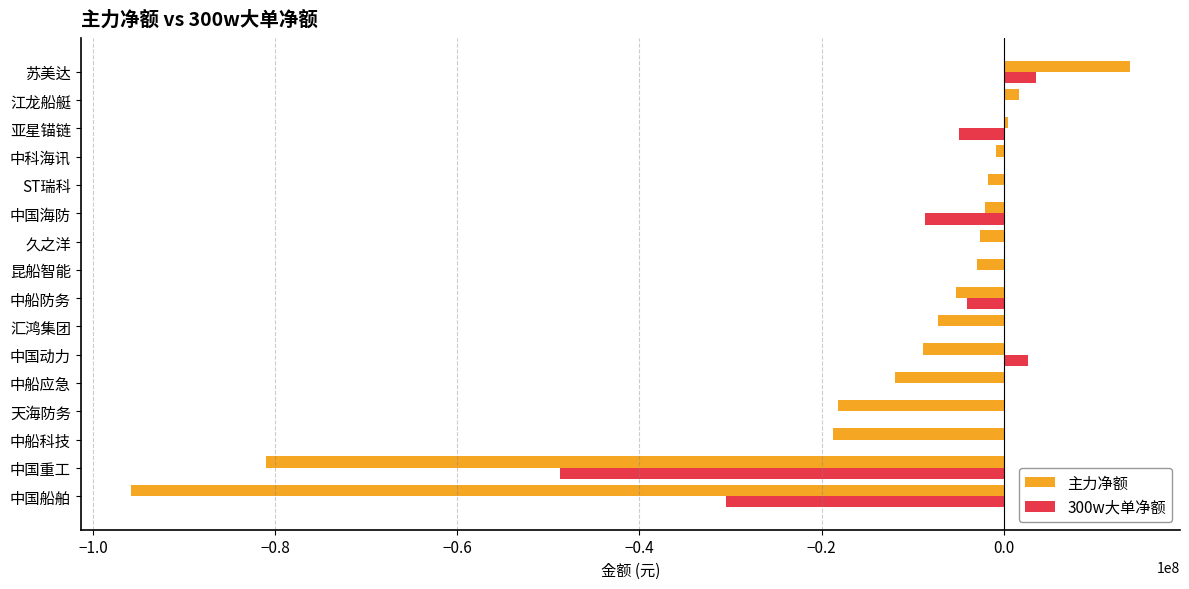

At which category is the sum across all series the highest?

苏美达